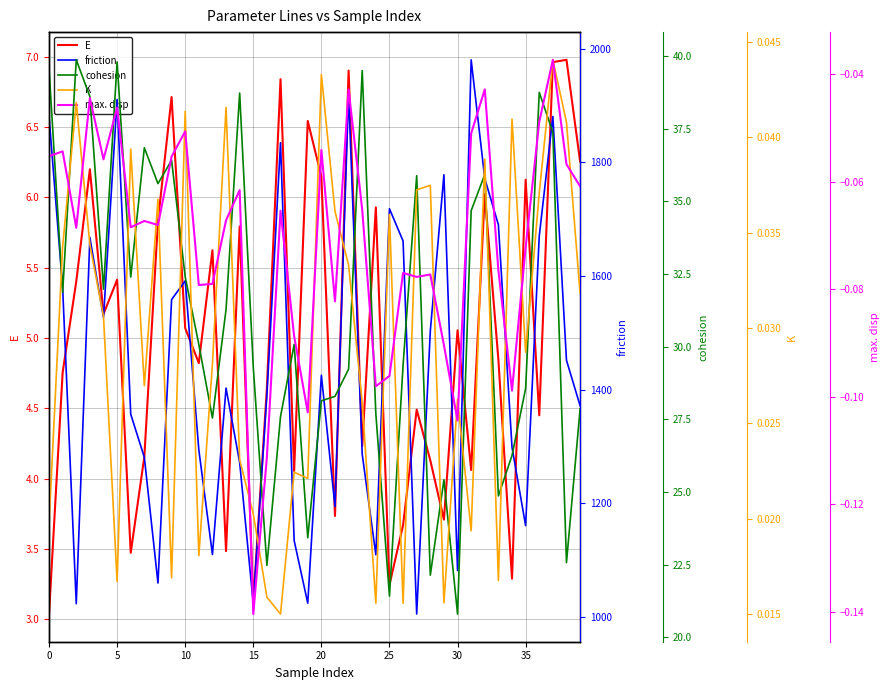

What is the spread (max minus min) of values at 27?

1005.1